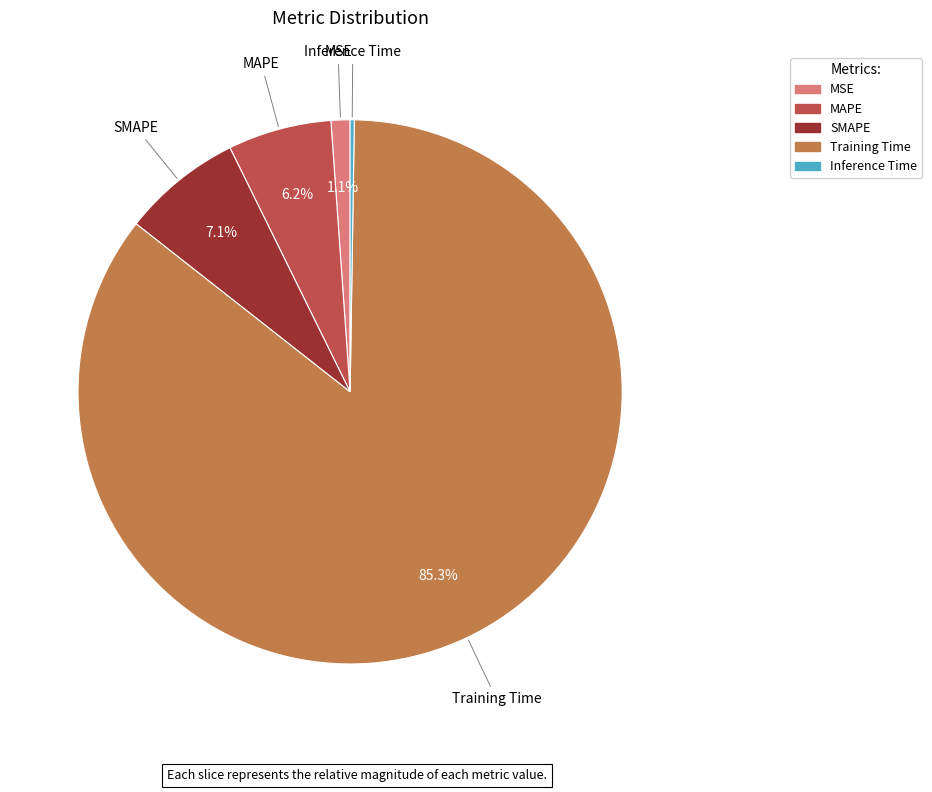

To the nearest percent, what percentage of the pie is Training Time?

85%